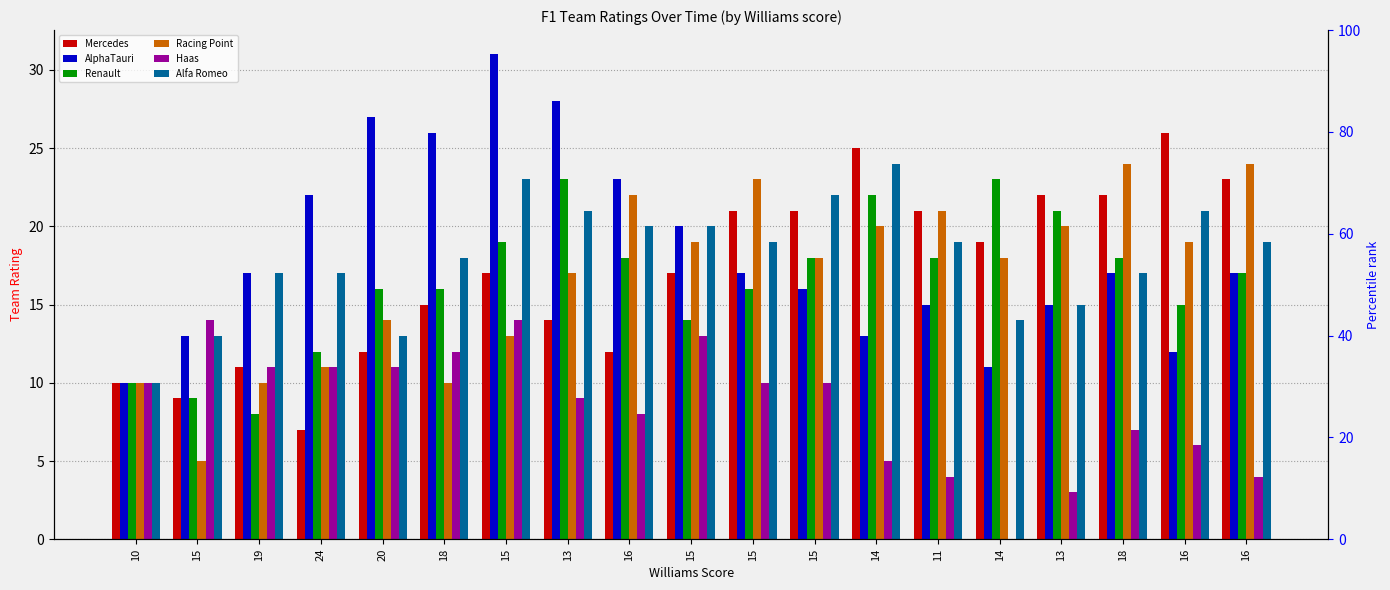

Reading left to right, what are all the values shown in this chart?

Mercedes: 10=10	15=9	19=11	24=7	20=12	18=15	15=17	13=14	16=12	15=17	15=21	15=21	14=25	11=21	14=19	13=22	18=22	16=26	16=23
AlphaTauri: 10=10	15=13	19=17	24=22	20=27	18=26	15=31	13=28	16=23	15=20	15=17	15=16	14=13	11=15	14=11	13=15	18=17	16=12	16=17
Renault: 10=10	15=9	19=8	24=12	20=16	18=16	15=19	13=23	16=18	15=14	15=16	15=18	14=22	11=18	14=23	13=21	18=18	16=15	16=17
Racing Point: 10=10	15=5	19=10	24=11	20=14	18=10	15=13	13=17	16=22	15=19	15=23	15=18	14=20	11=21	14=18	13=20	18=24	16=19	16=24
Haas: 10=10	15=14	19=11	24=11	20=11	18=12	15=14	13=9	16=8	15=13	15=10	15=10	14=5	11=4	14=0	13=3	18=7	16=6	16=4
Alfa Romeo: 10=10	15=13	19=17	24=17	20=13	18=18	15=23	13=21	16=20	15=20	15=19	15=22	14=24	11=19	14=14	13=15	18=17	16=21	16=19